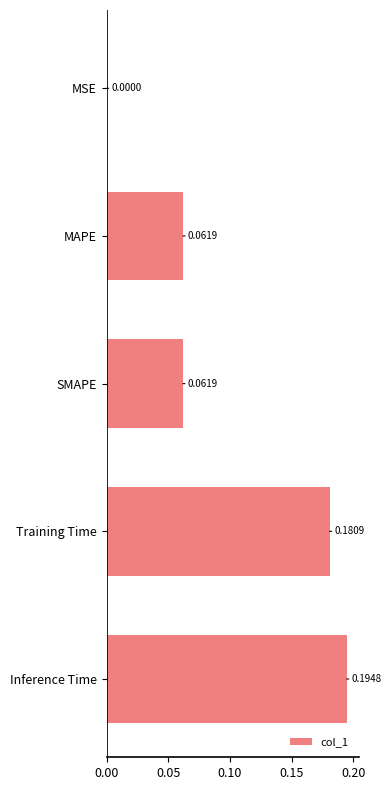

At which label is the value closest to 0?

MSE